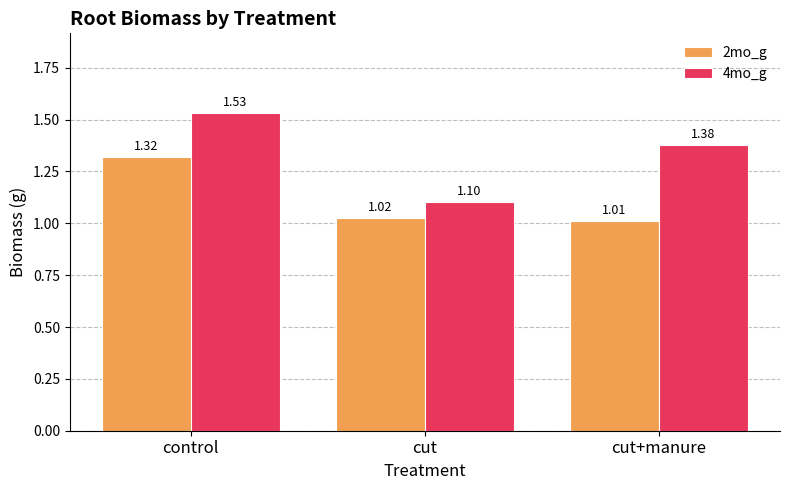

What are all the series names shown in the legend?

2mo_g, 4mo_g